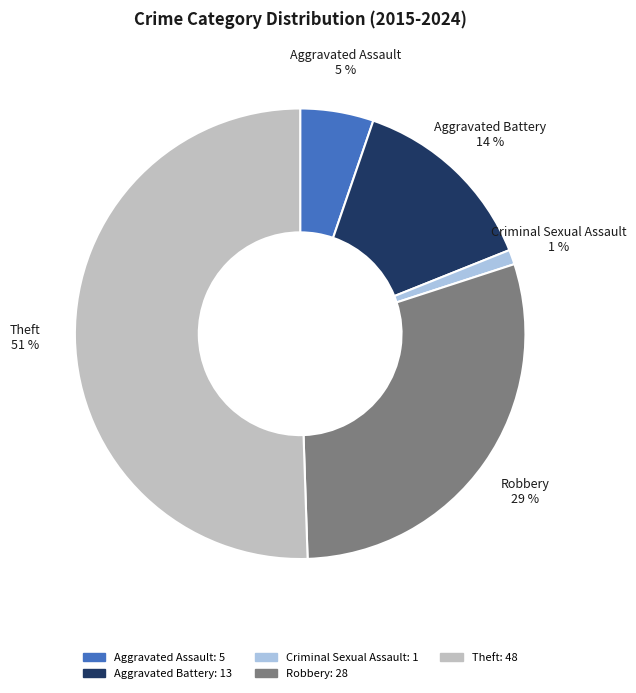

Between Aggravated Battery and Theft, which is larger?

Theft